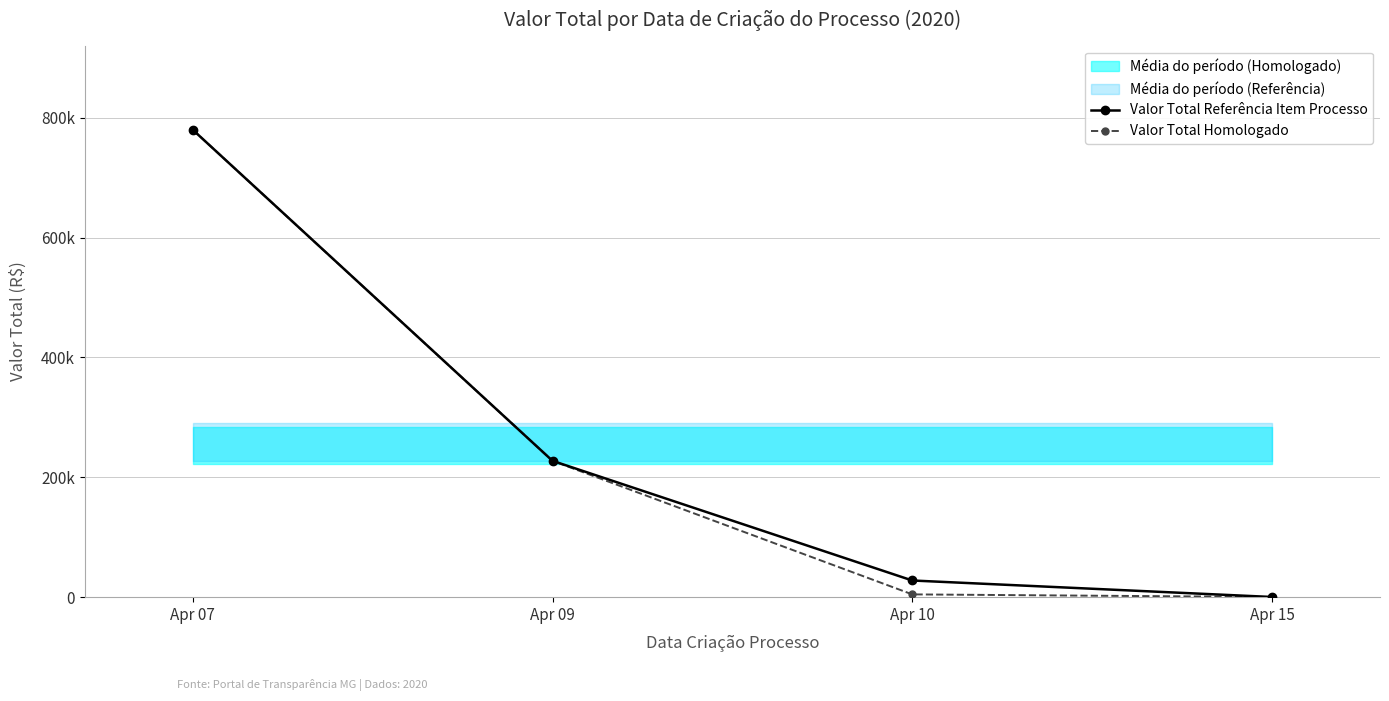

List the labels in order of Valor Total Homologado value, largest first.

Apr 07, Apr 09, Apr 10, Apr 15